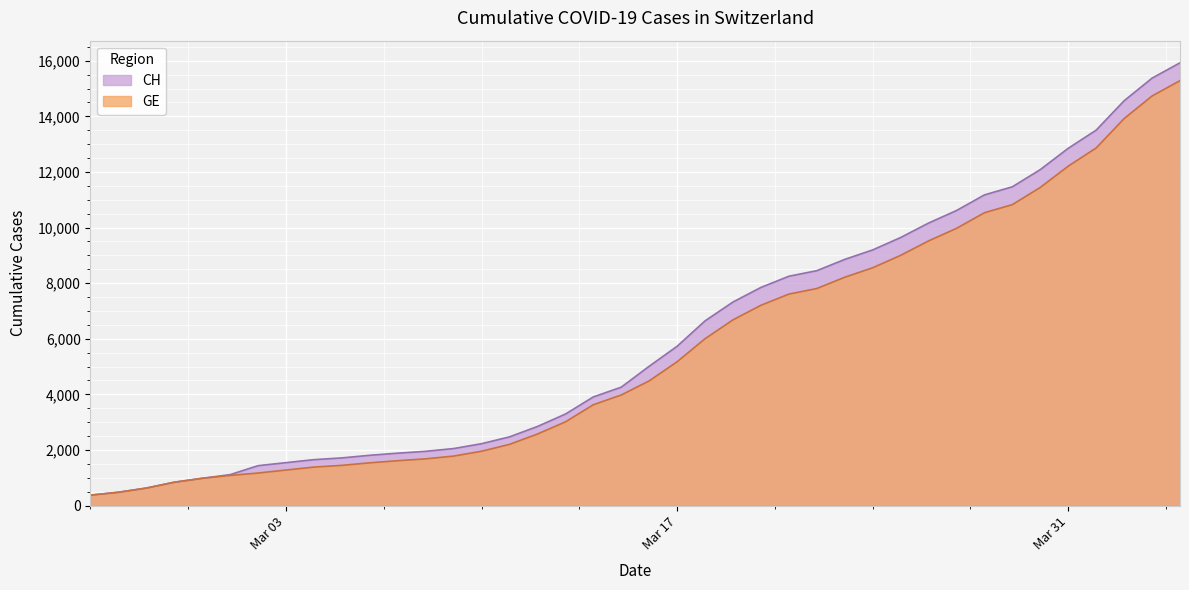

What is the total value across all series at Mar 17?

10905